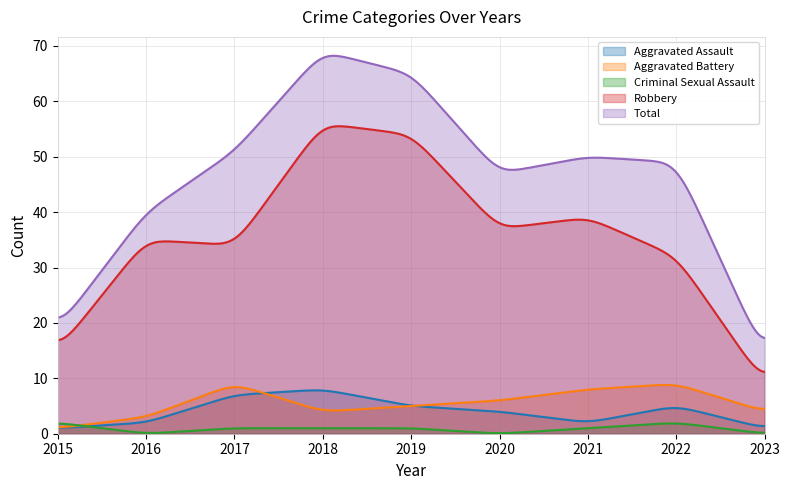

What is the maximum value for Aggravated Battery?

8.8